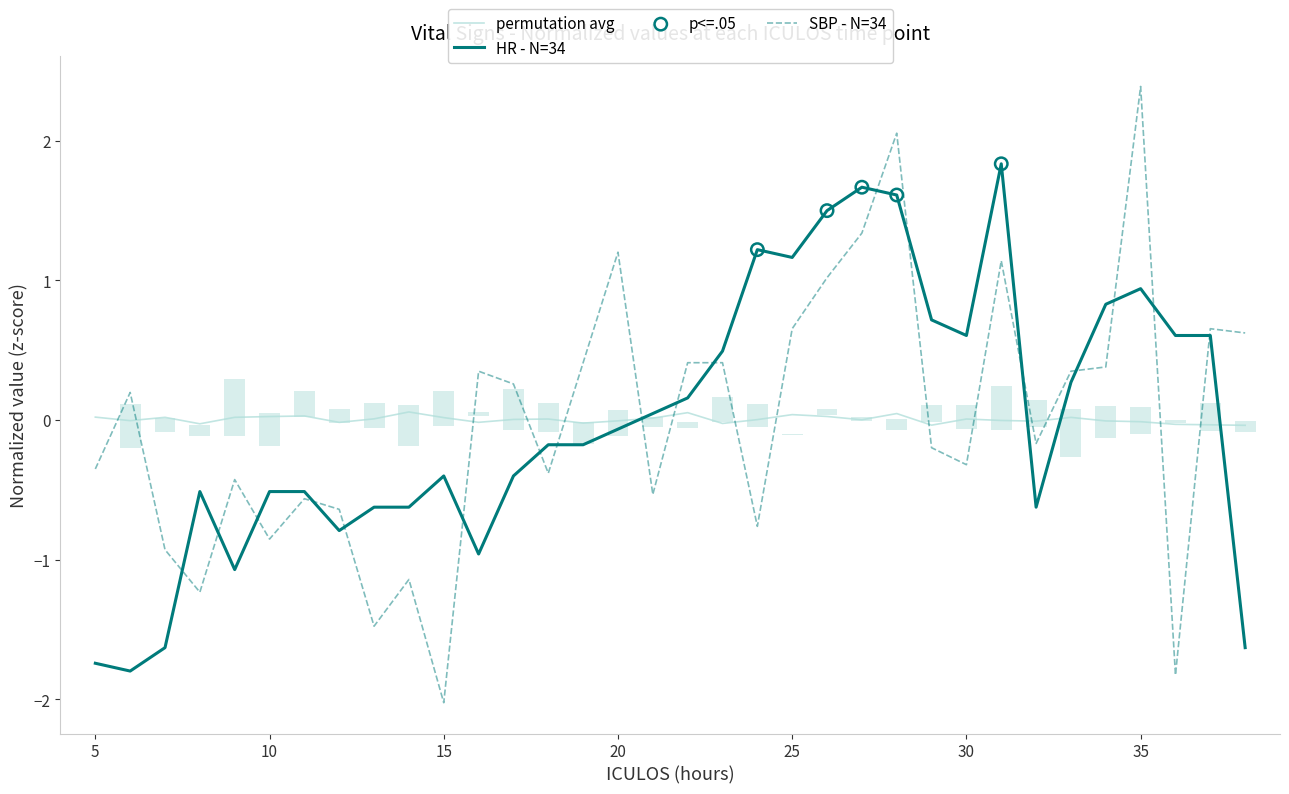

What are all the series names shown in the legend?

HR, SBP